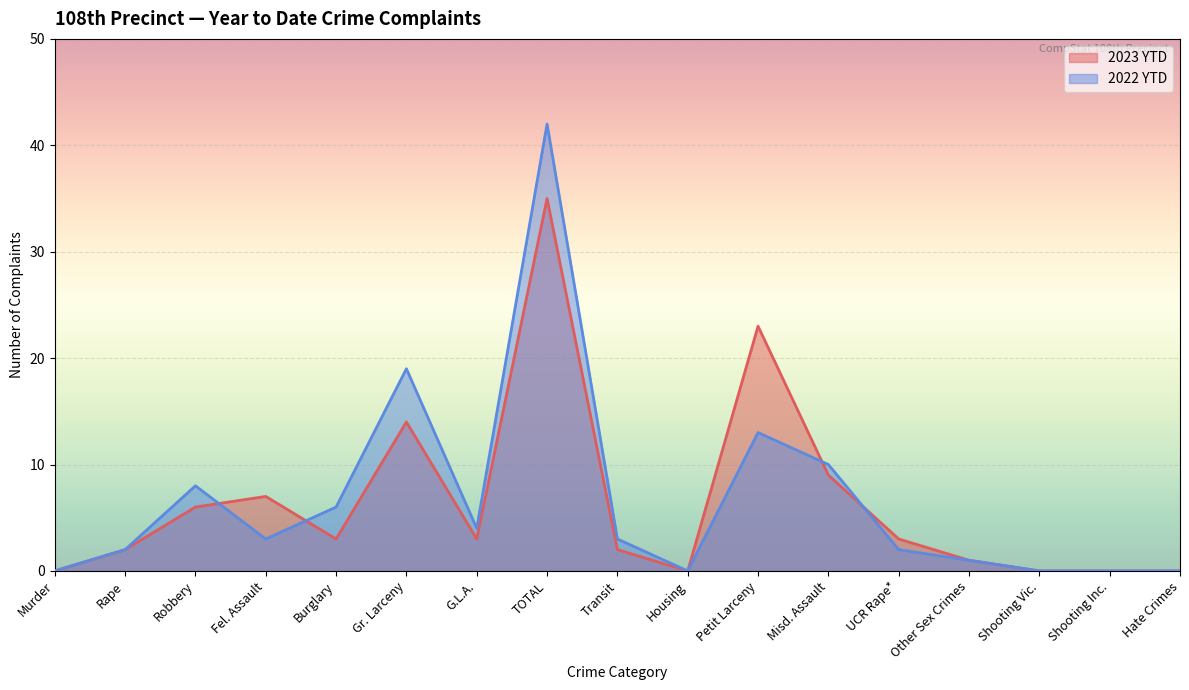

Which series has the largest range (max minus min)?

2022 YTD